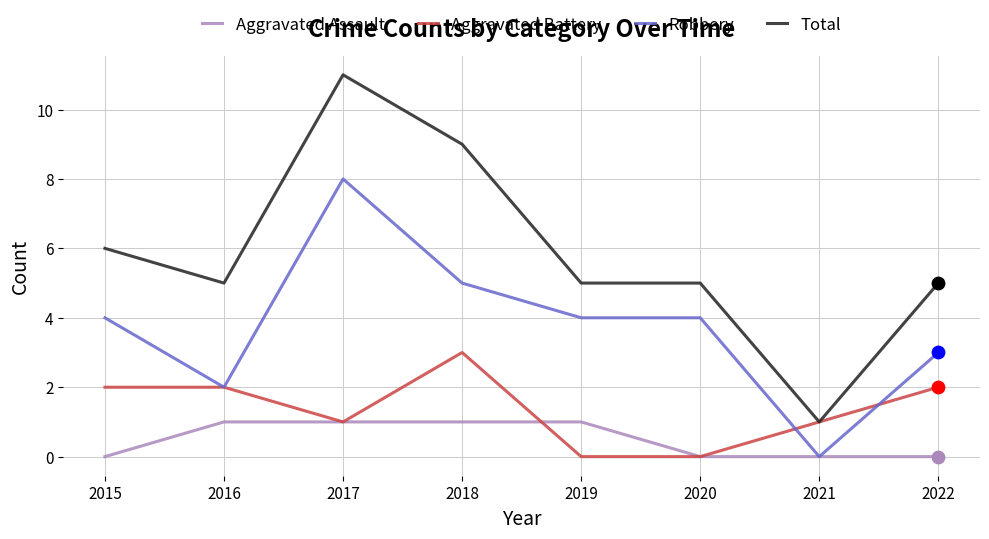

At which category is the sum across all series the highest?

2017